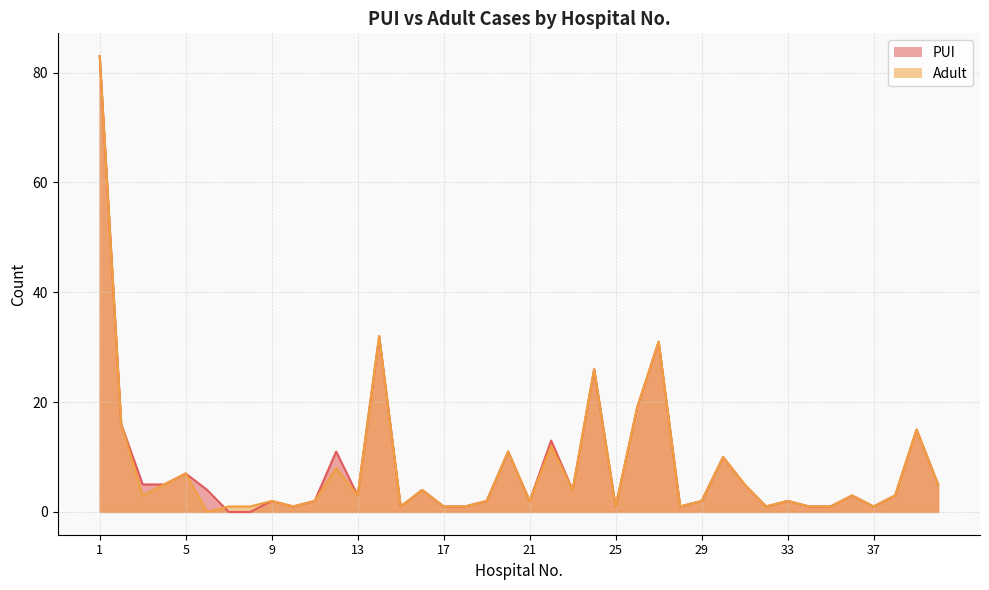

Is it true that PUI equals 16 at 27?

False